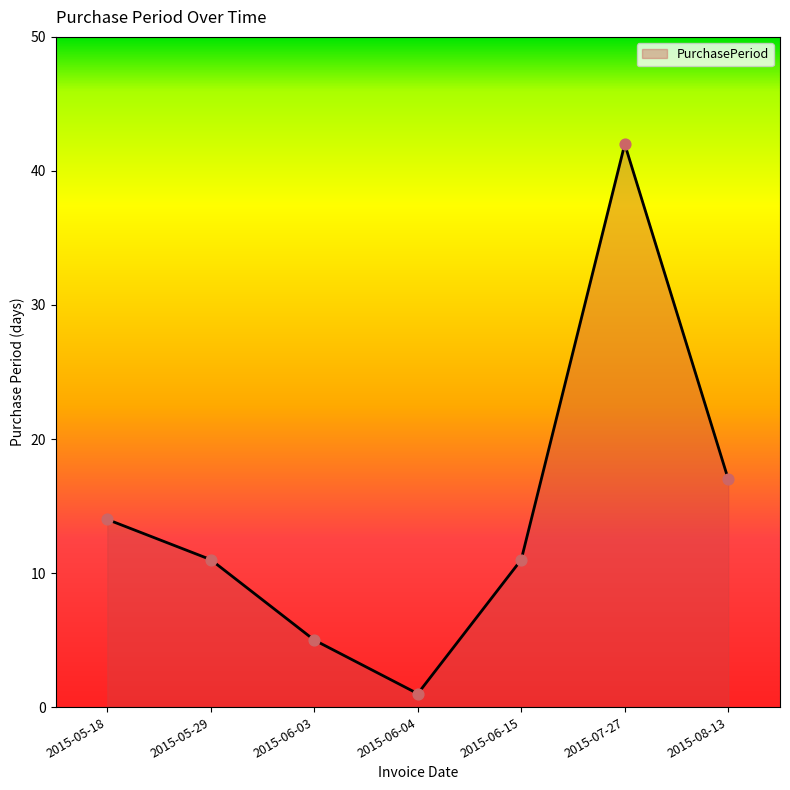

What is the change in value from 2015-06-04 to 2015-06-15?

+10